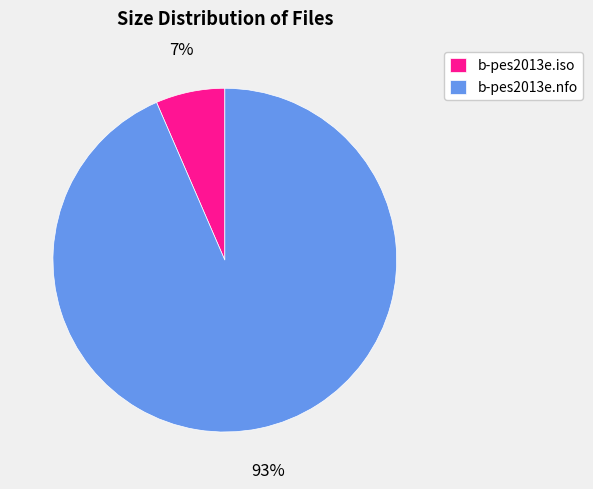

Combined, do b-pes2013e.nfo and b-pes2013e.iso account for over 50%?

Yes